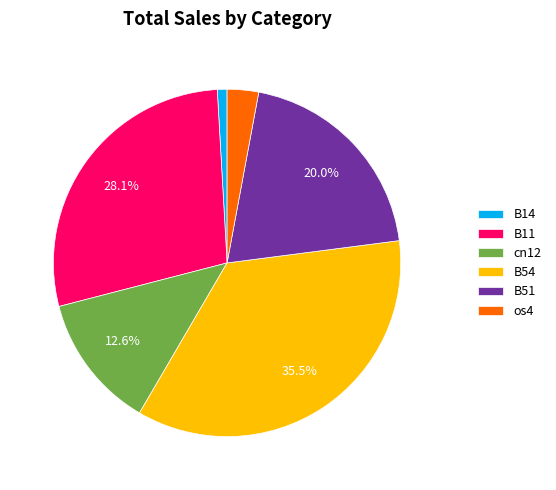

What percentage is the B14 slice, to the nearest percent?

1%